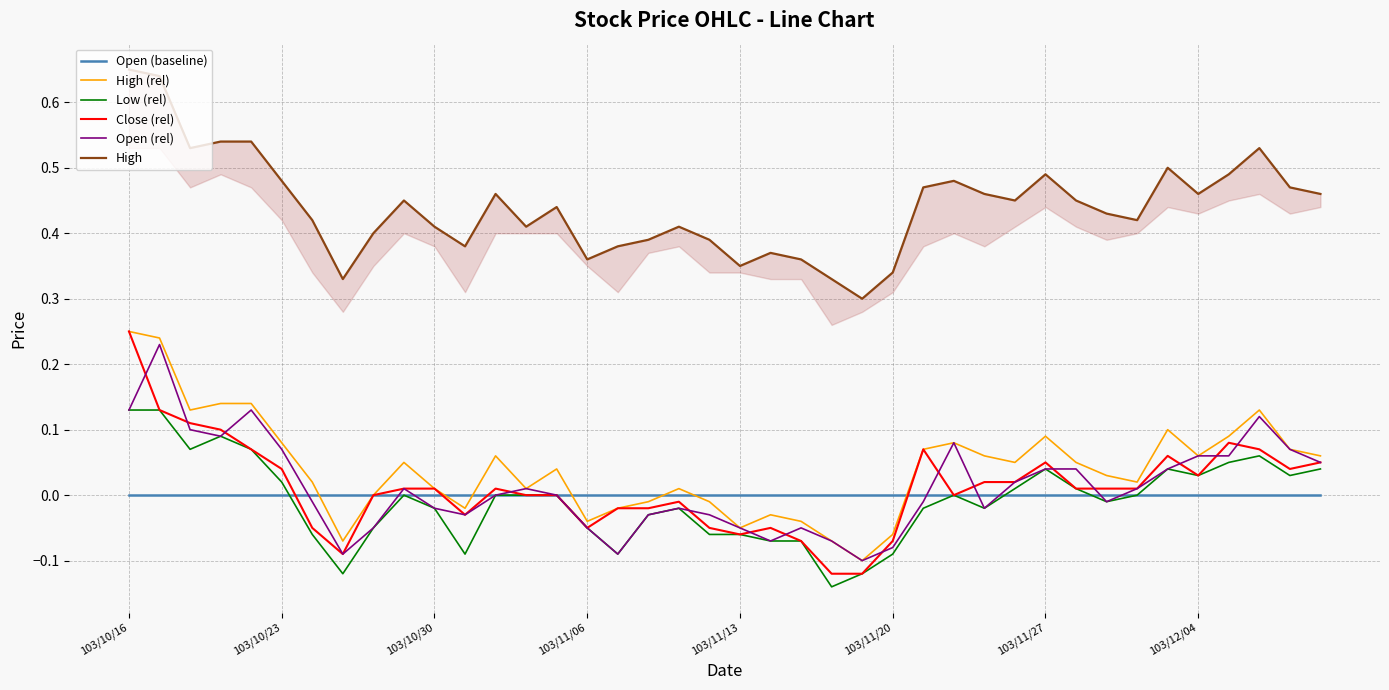

The Open (baseline) series shows 0.0 at 103/10/30. True or false?

True